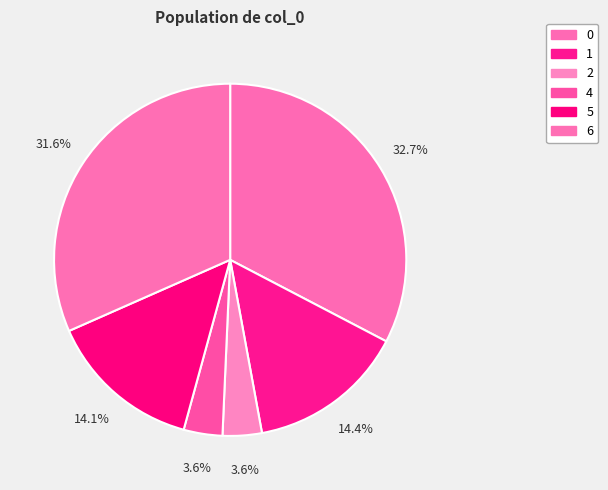

The 1 slice represents 14% of the pie. True or false?

True